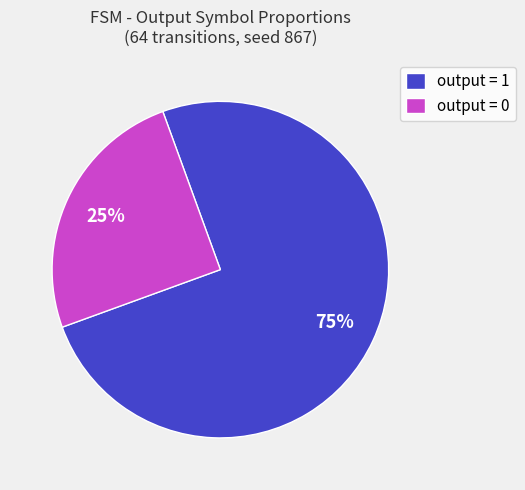

How many slices are in this pie chart?

2